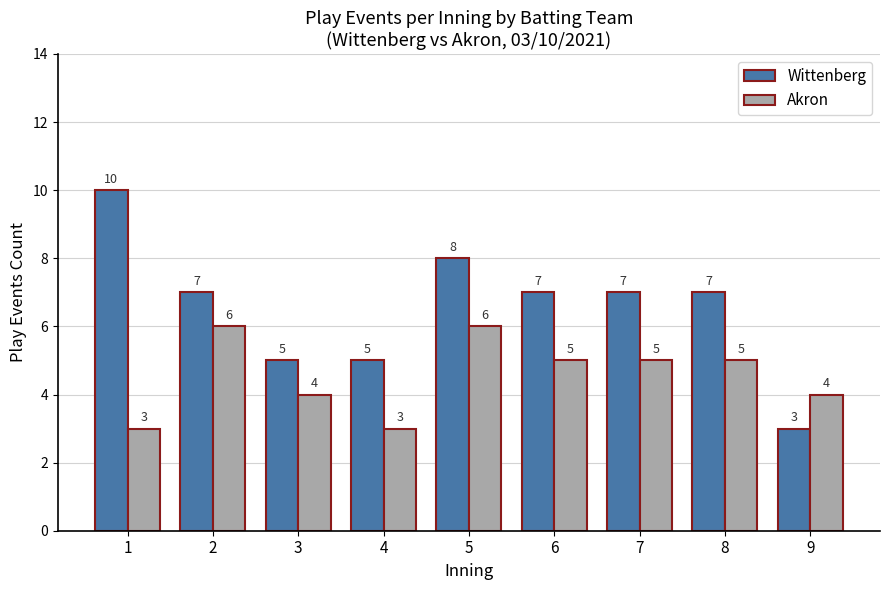

Is it true that Wittenberg equals 10 at 1?

True